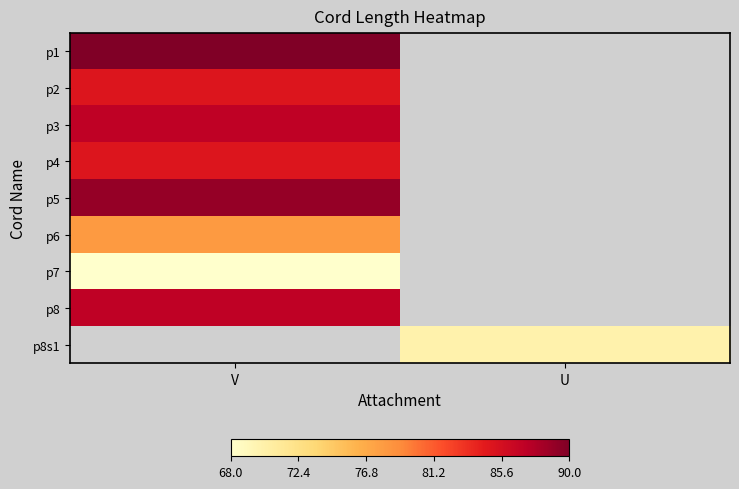

At how many categories does at least one series exceed 70?

1